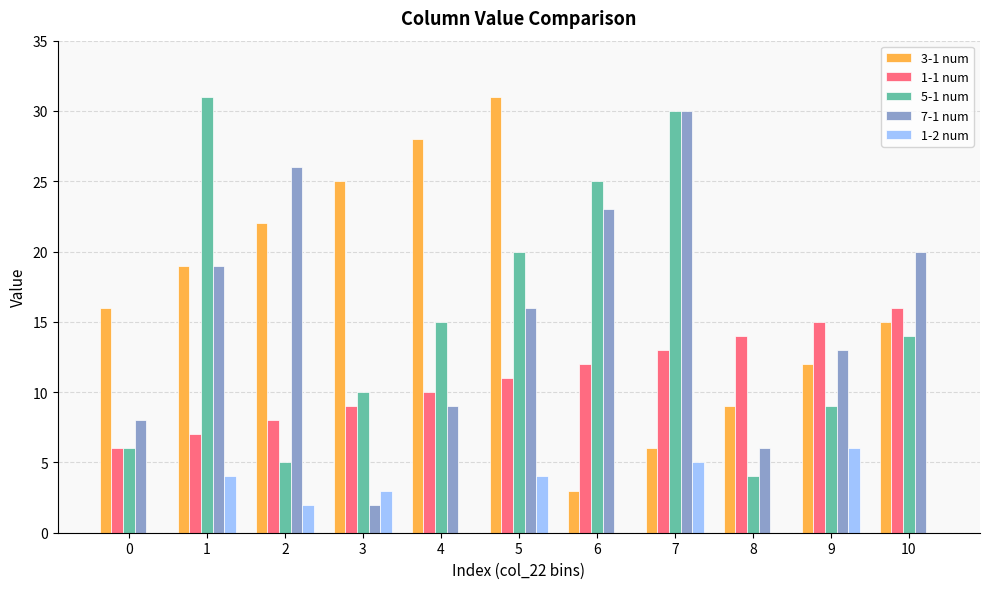

Which series changed the most between 3 and 7?

7-1 num